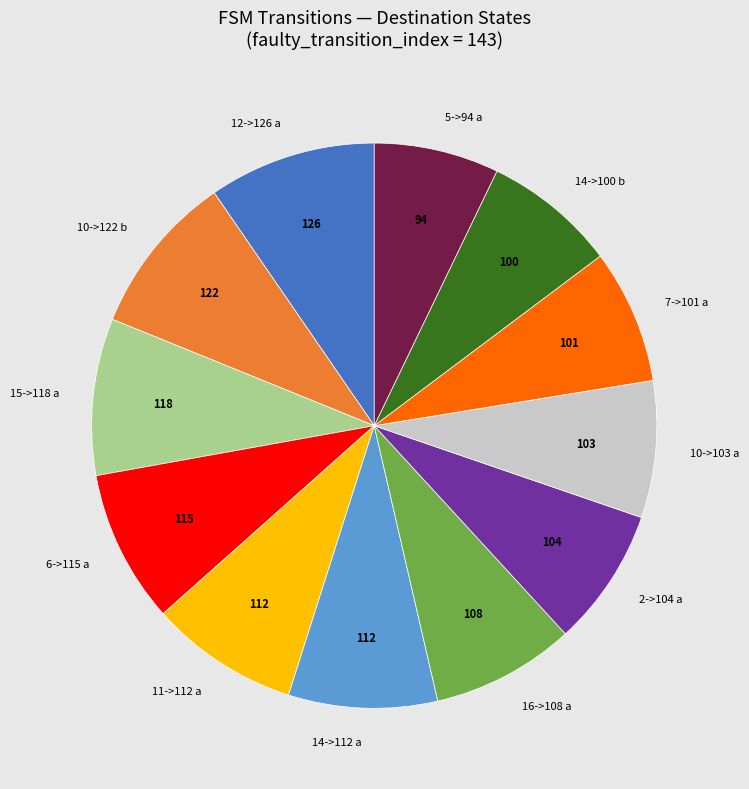

Is there a majority slice in this chart?

No